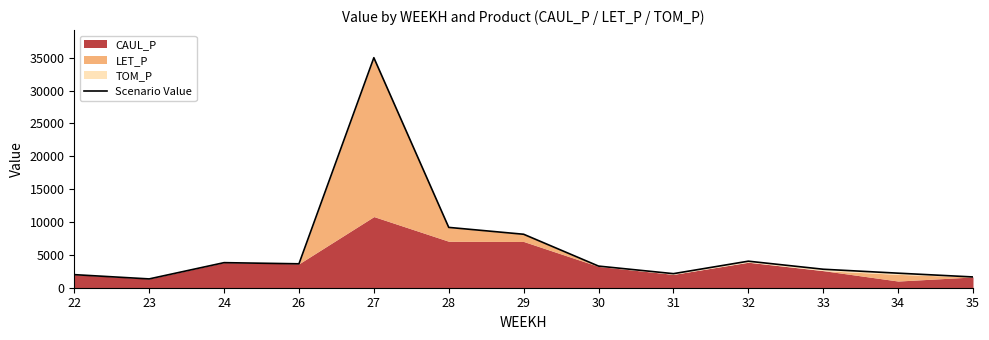

What is the greatest value displayed?

34997.8